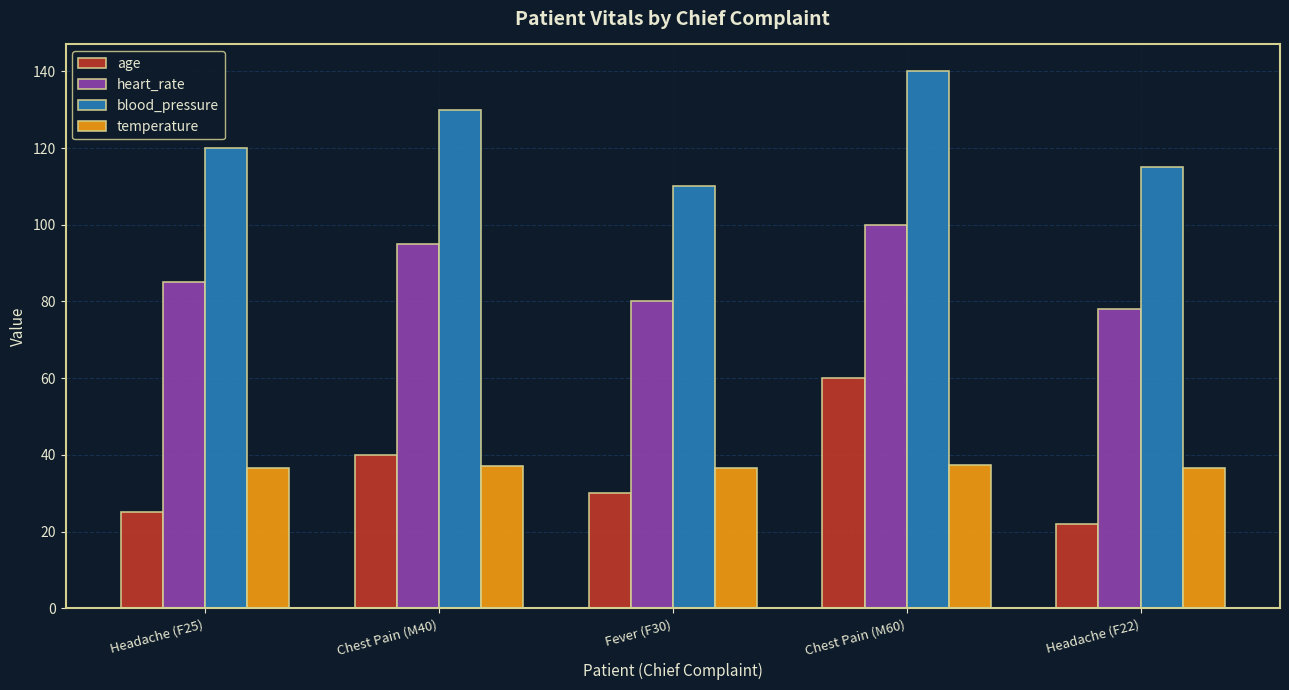

What is the value of the blood_pressure bar at the 5th from the left?

115.0